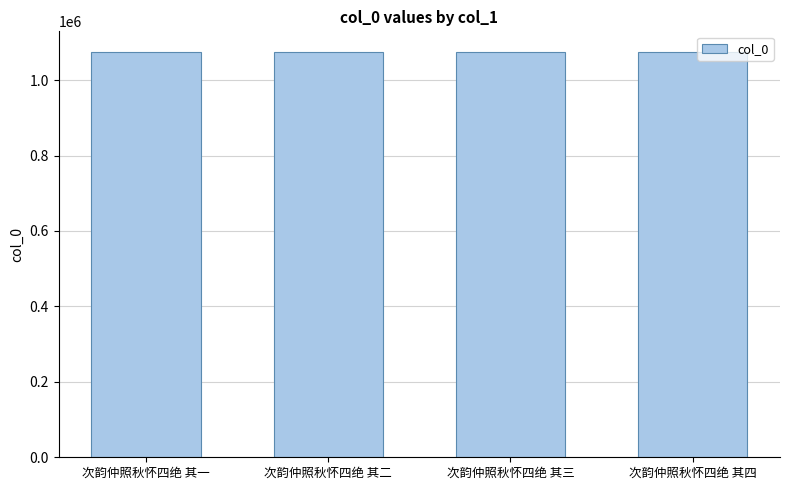

What is the label of the 3rd bar from the left?

次韵仲照秋怀四绝 其三